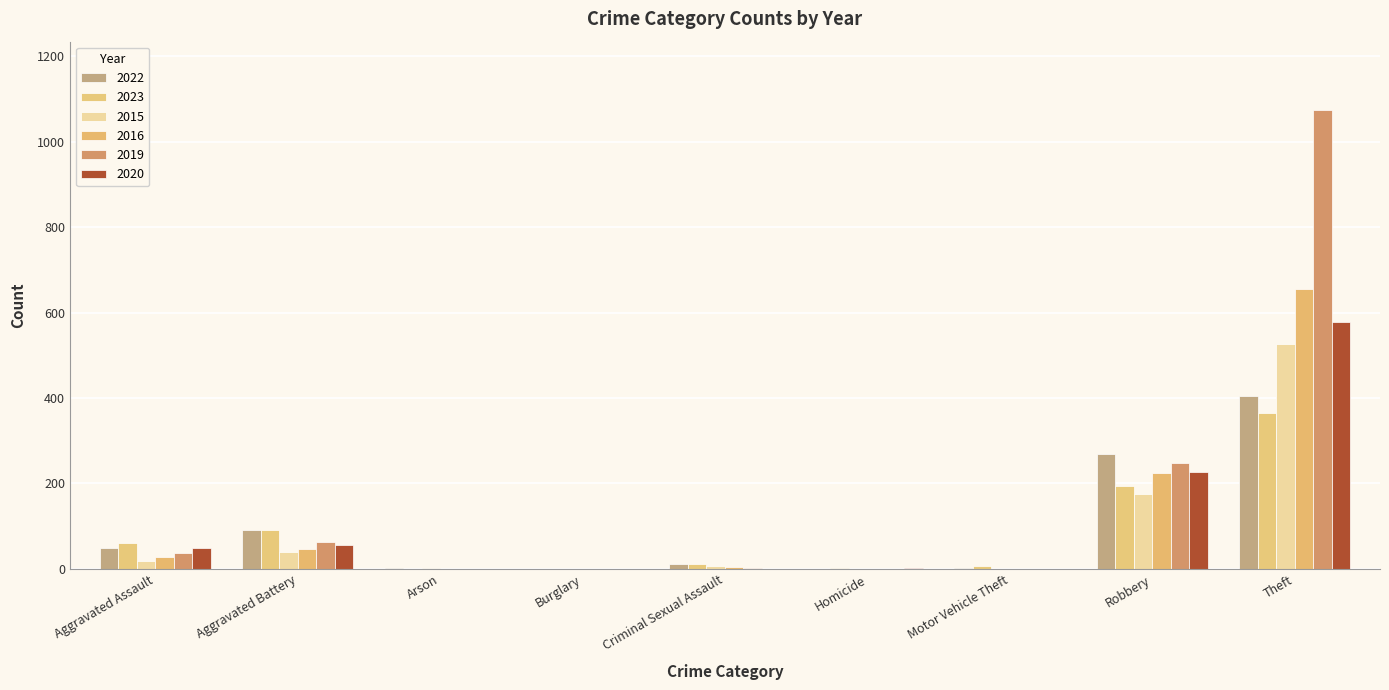

How many groups of bars are there?

9